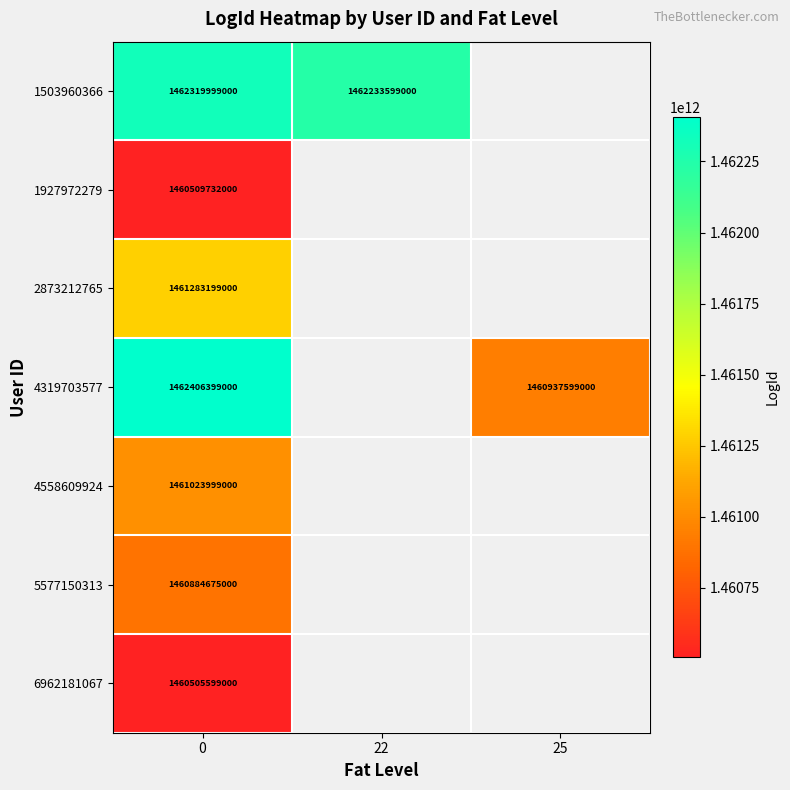

The 2873212765 series shows 1461283199000 at 0. True or false?

True